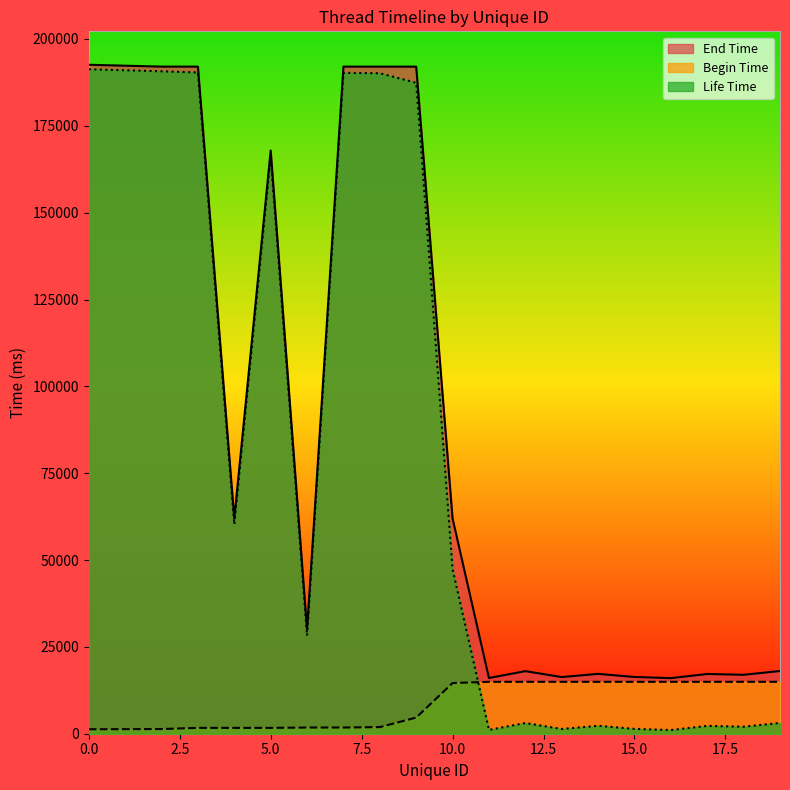

What are all the series names shown in the legend?

End Time, Begin Time, Life Time